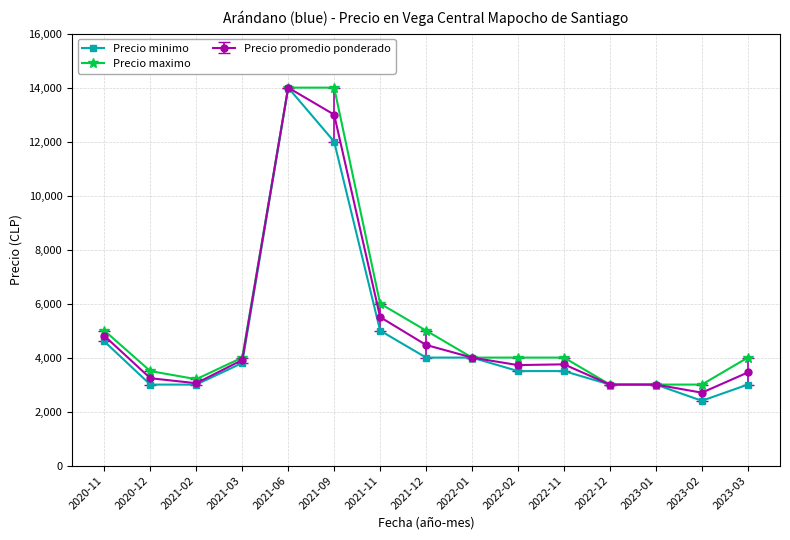

How many data points does each series have?

15